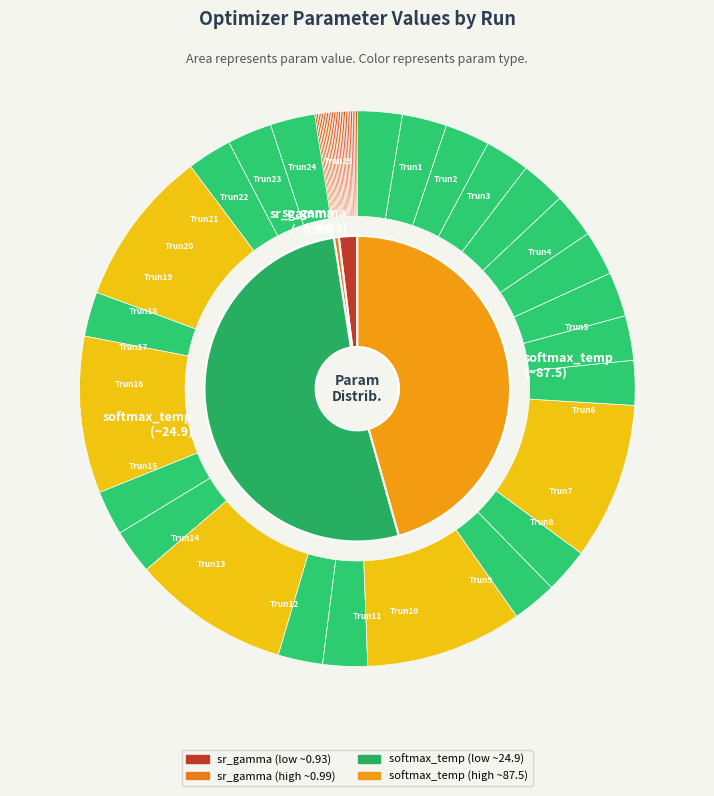

Is it true that 14 is 12% of the pie?

False